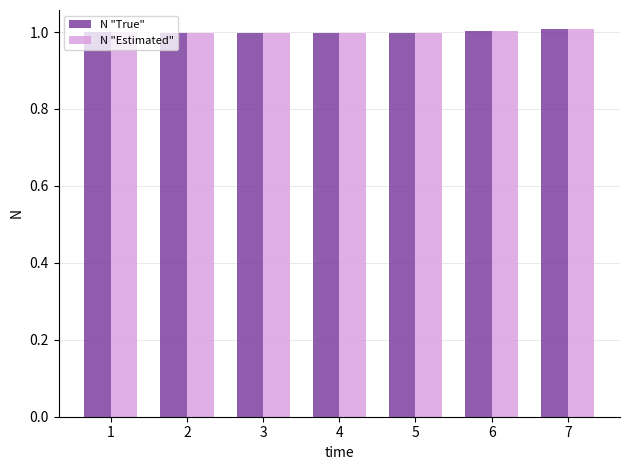

What is the total value across all series at 2?

2.0